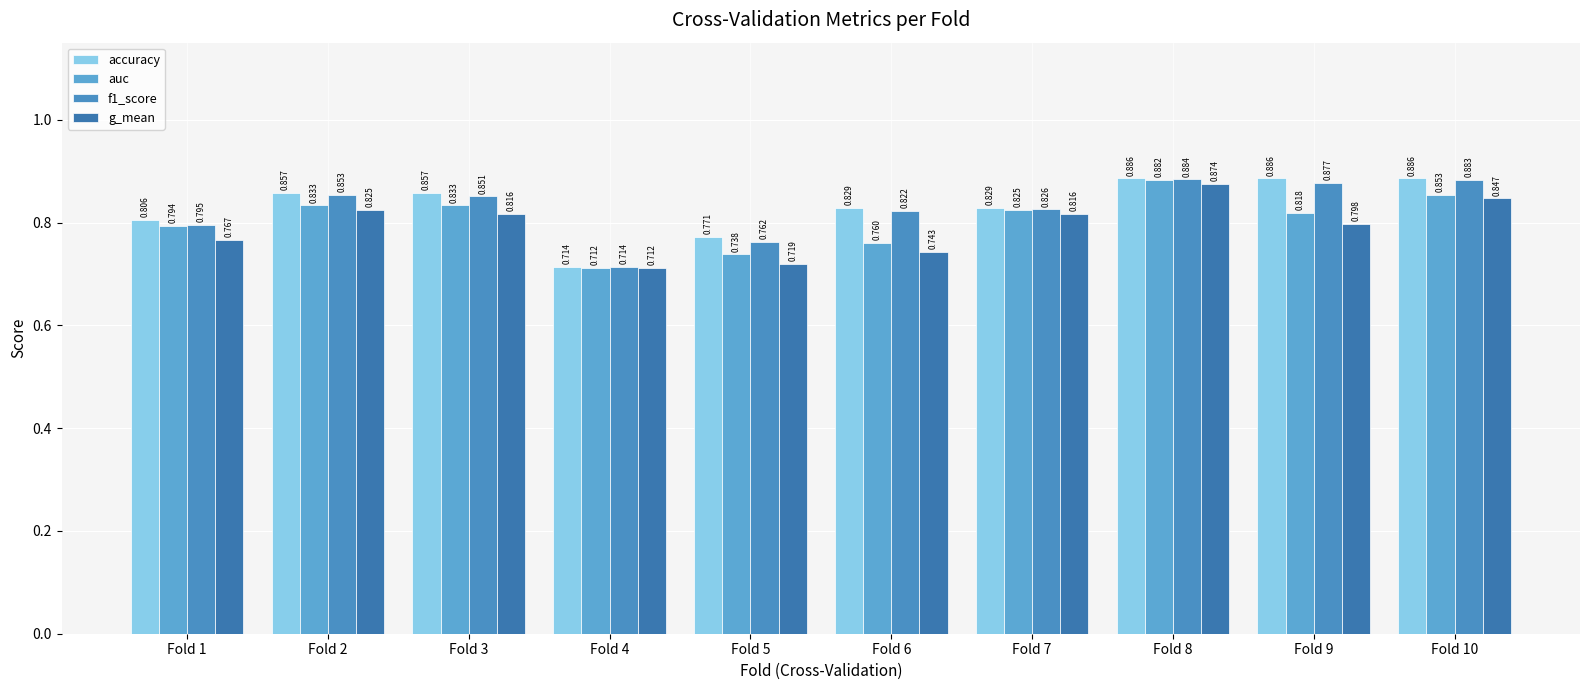

What value does the auc series have at Fold 1?

0.8